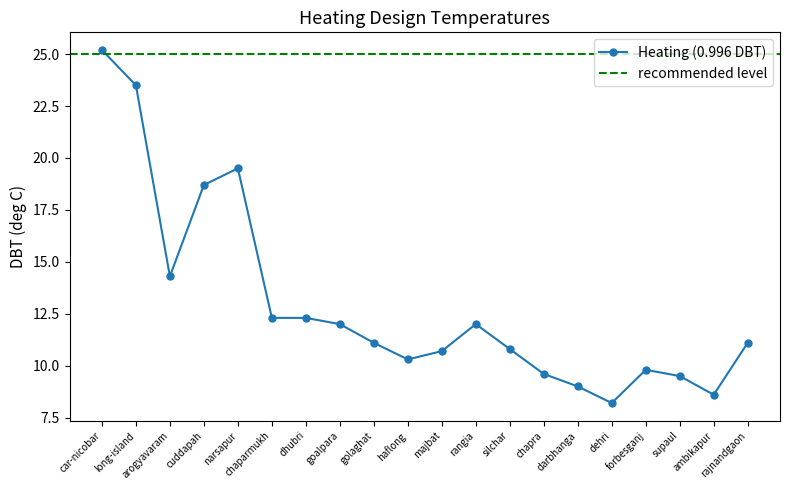

What is the label of the 13th point from the right?

goalpara